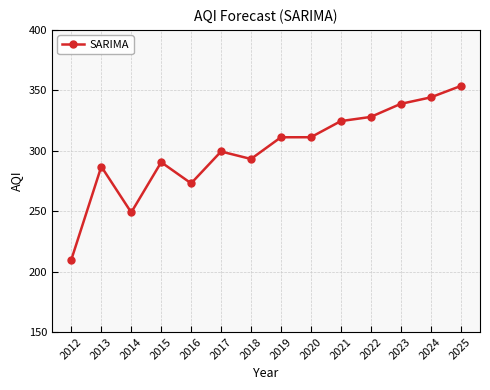

At which category does the chart reach its peak across all series?

2025